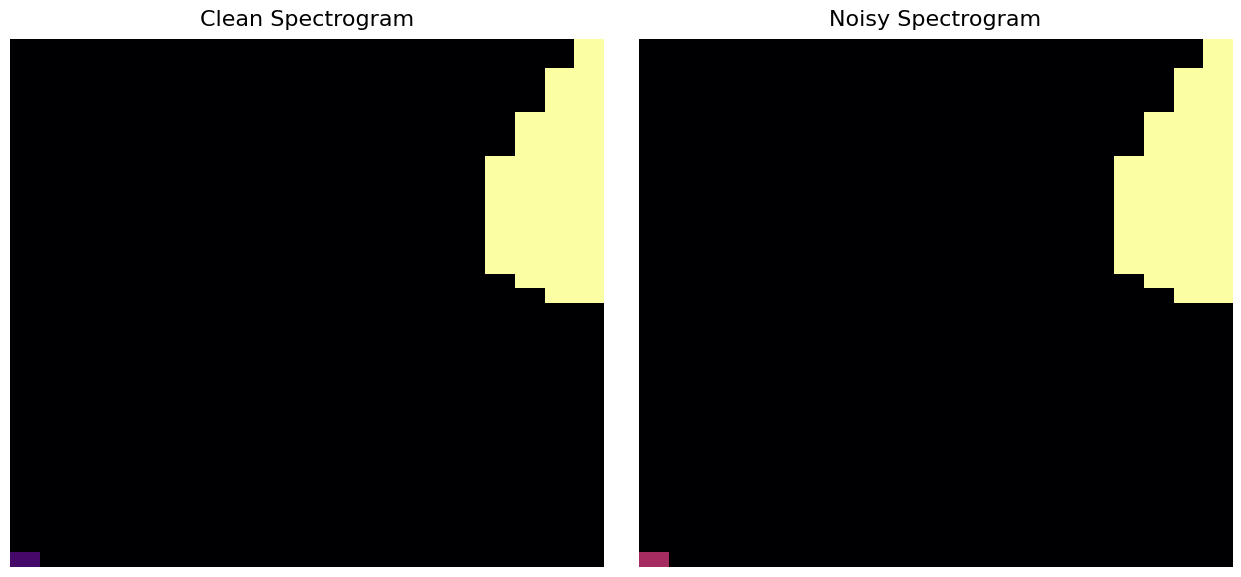

Which has a higher value, 14 or 9?

14